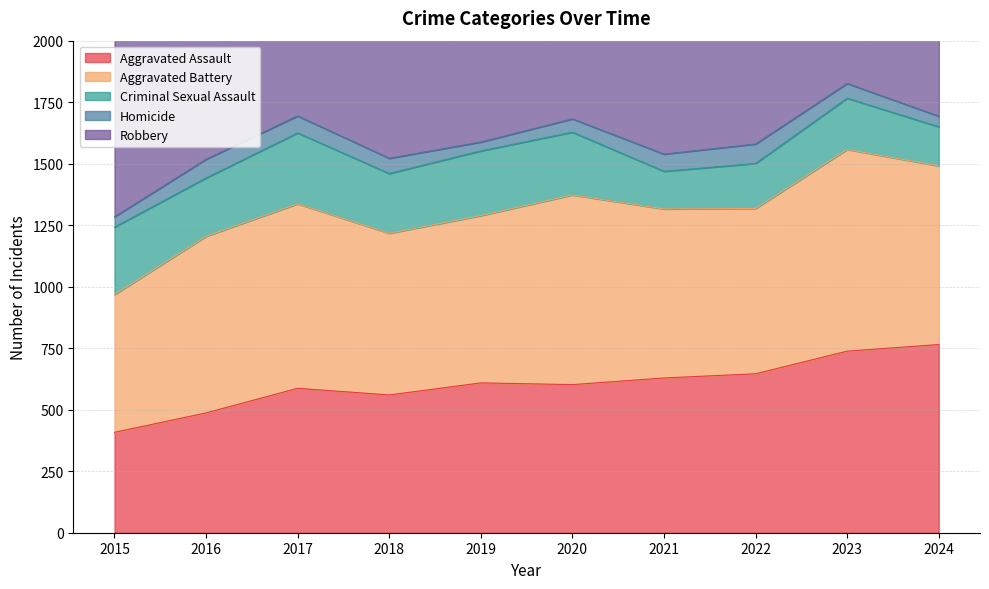

What is the value of the Robbery point at the 3rd from the left?

1463